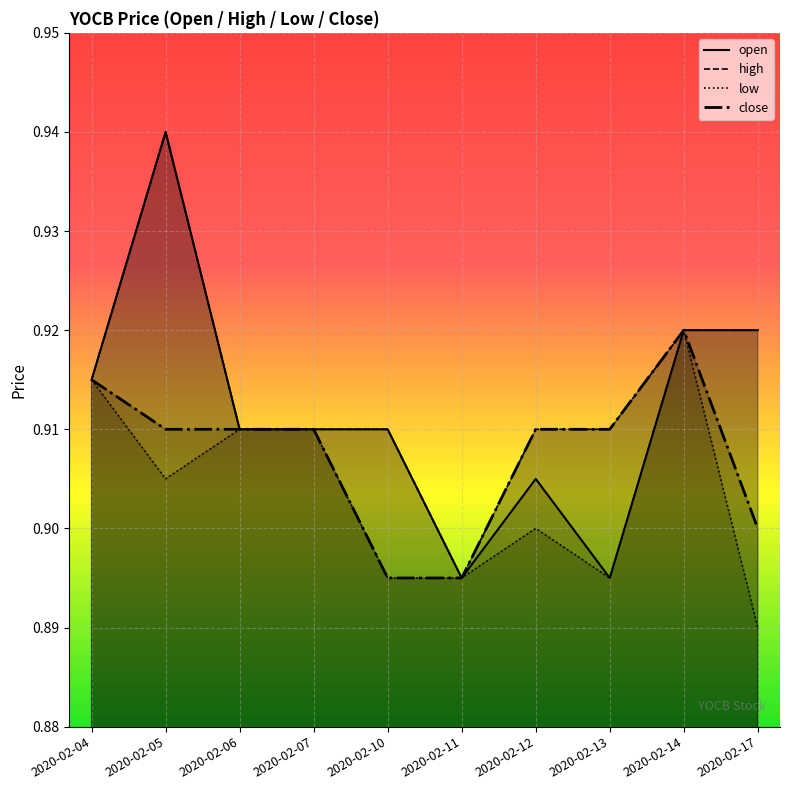

List the series in order of their peak value, highest first.

open, high, low, close